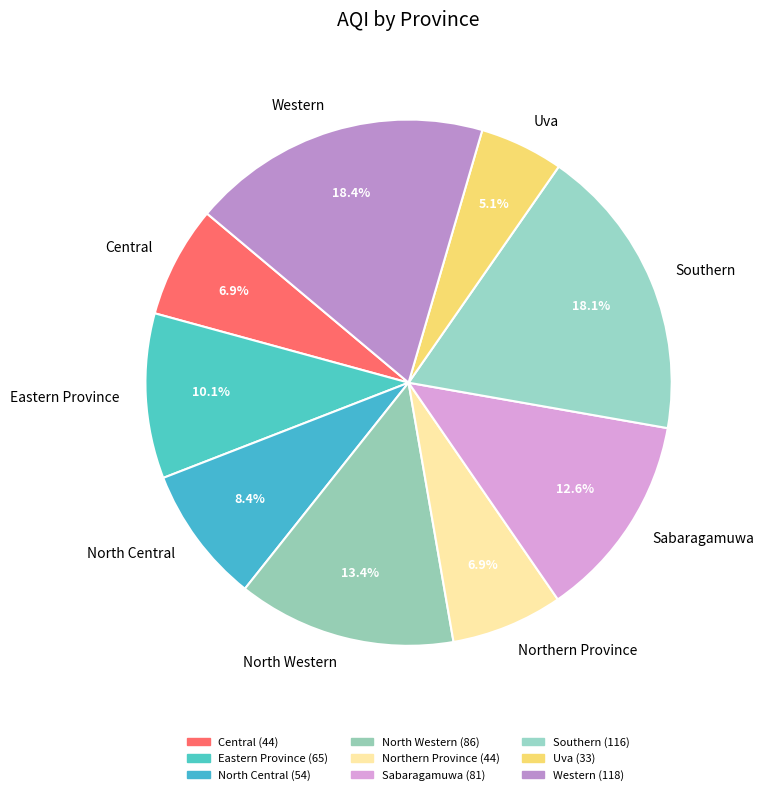

How many segments does this pie chart have?

9